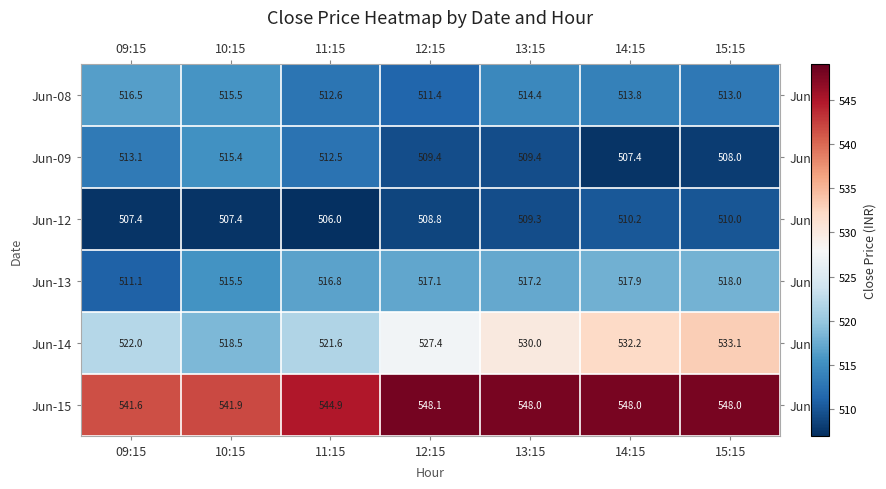

What is the average value of the Jun-13 series?

516.2